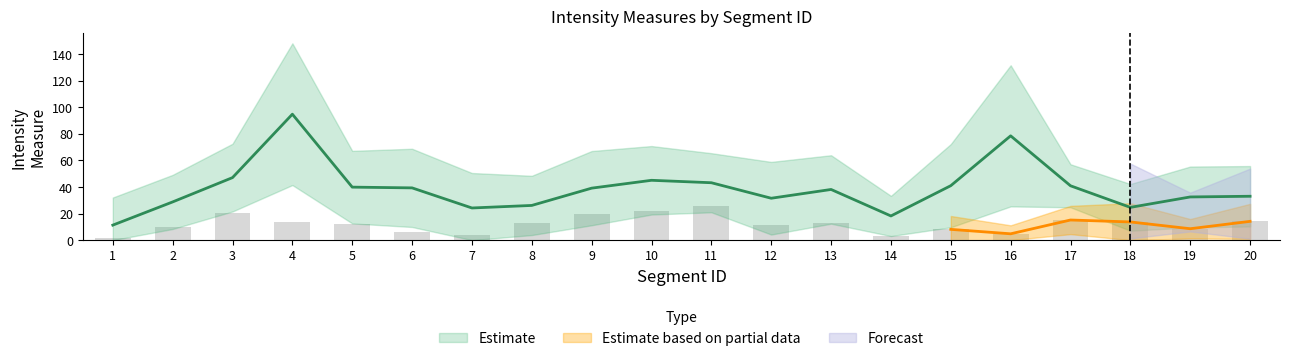

What is the spread (max minus min) of values at 3?

32.3